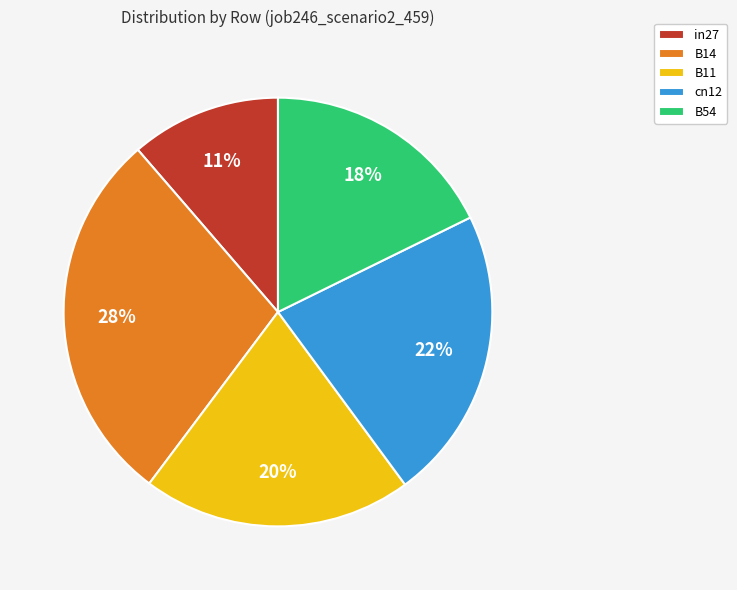

To the nearest percent, what is the difference between the largest and smallest slice percentages?

17%